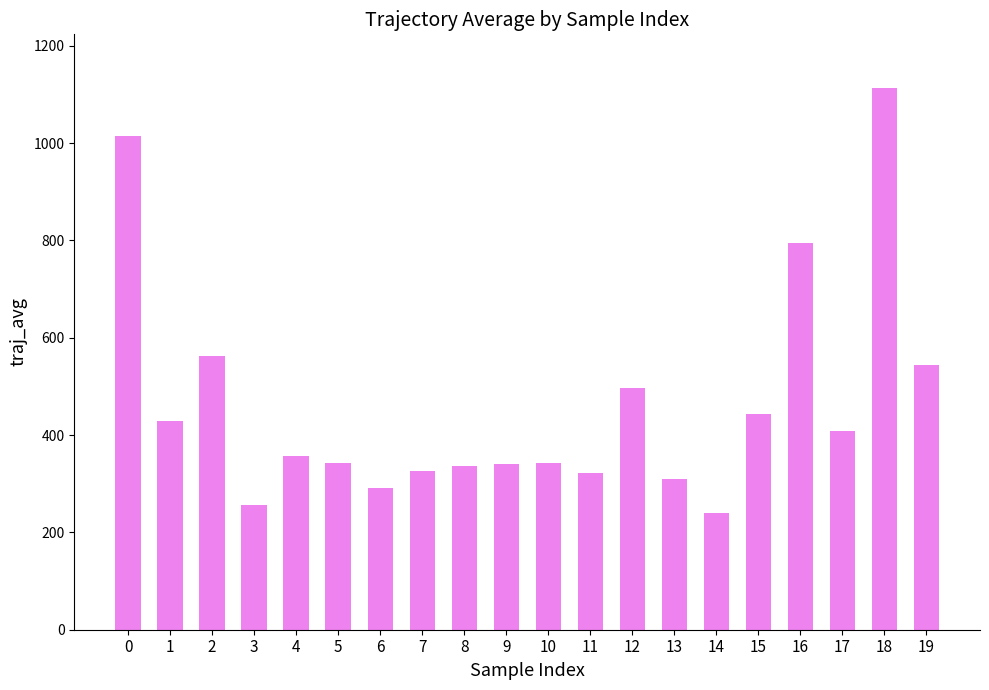

Count the number of data series in this chart.

1